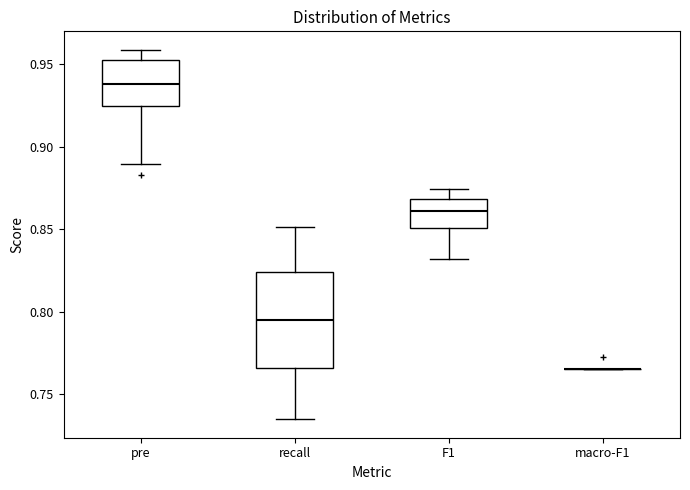

Reading left to right, read every box against the y-axis: the position of its median line, the range the box covers, and the ends of its whiskers. The values are not printed on the chart, so give them approximately, as read against the axis.

pre: median 0.940, box 0.925 to 0.950, whiskers 0.890 to 0.960
recall: median 0.795, box 0.765 to 0.825, whiskers 0.735 to 0.850
F1: median 0.860, box 0.850 to 0.870, whiskers 0.830 to 0.875
macro-F1: box collapsed to a line at 0.765, whiskers 0.765 to 0.765